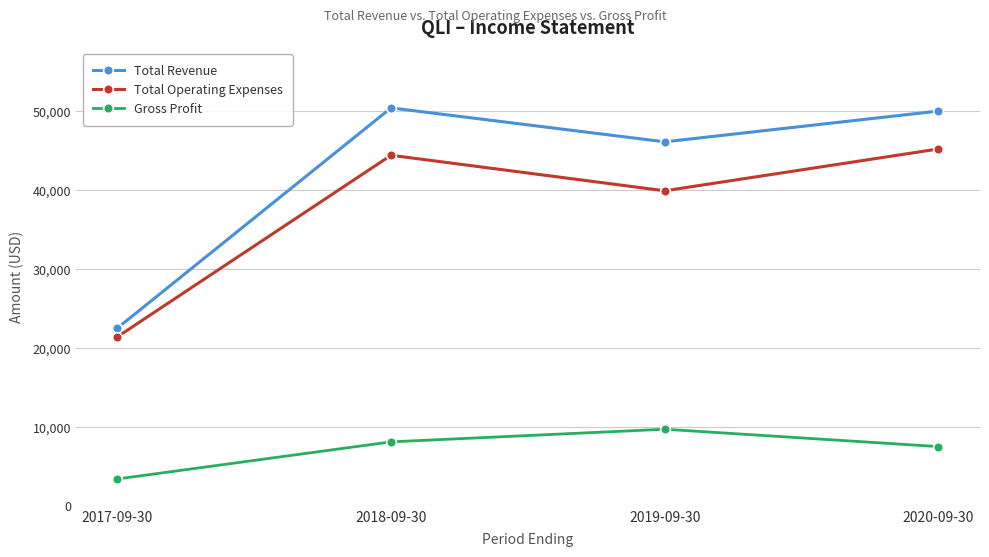

What are all the series names shown in the legend?

Total Revenue, Total Operating Expenses, Gross Profit